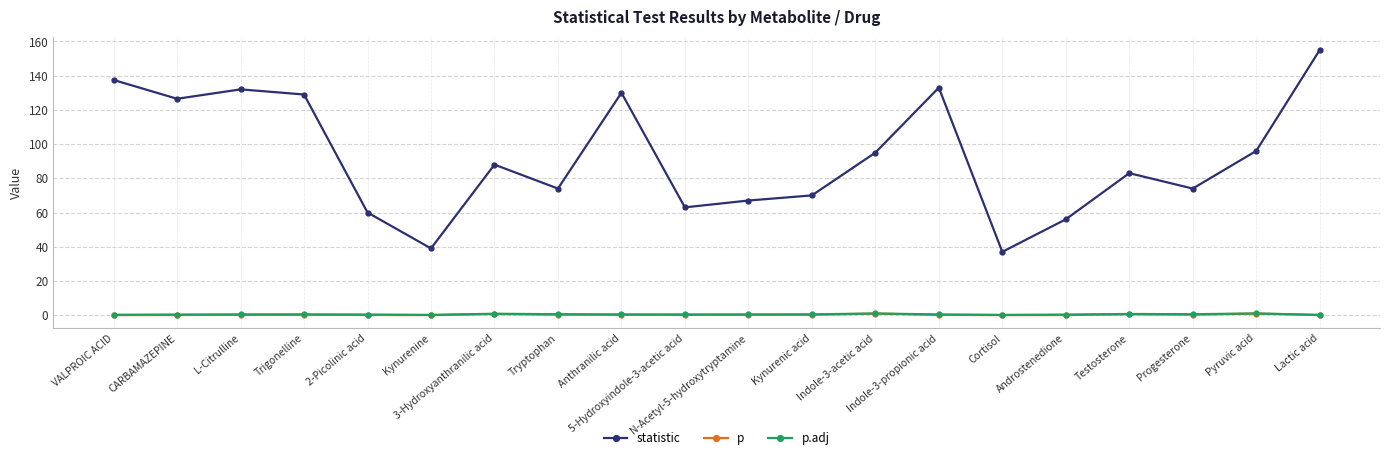

What position from the right is N-Acetyl-5-hydroxytryptamine?

10